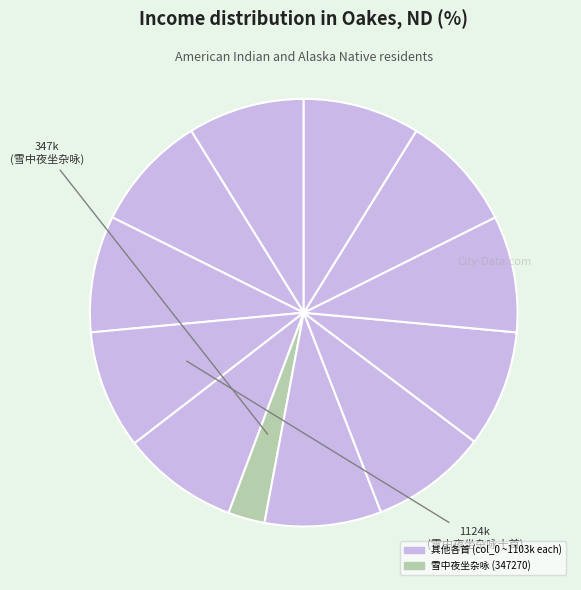

To the nearest percent, what is the average slice percentage?

8%